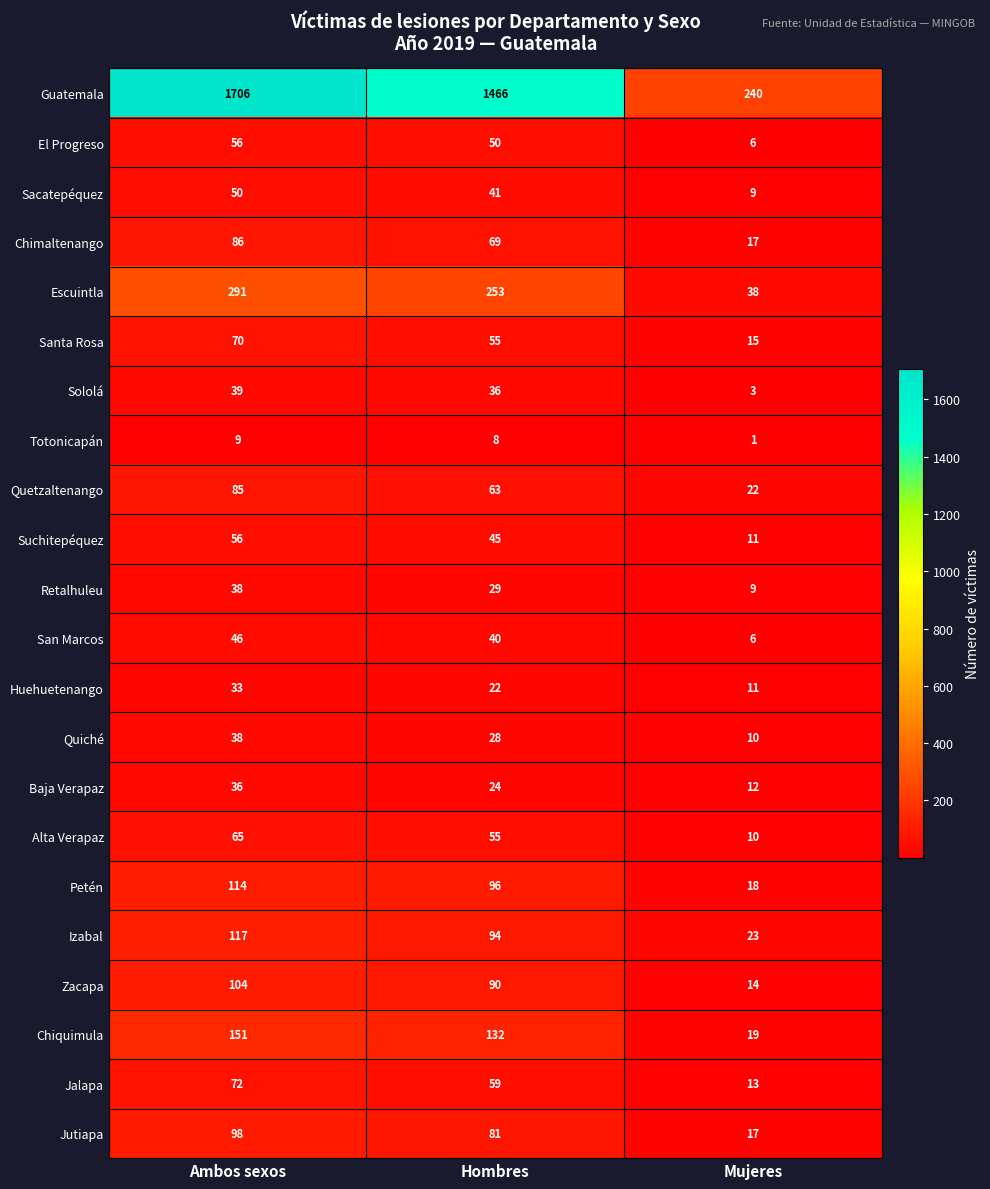

What is the difference between the maximum and minimum values in the San Marcos series?

40